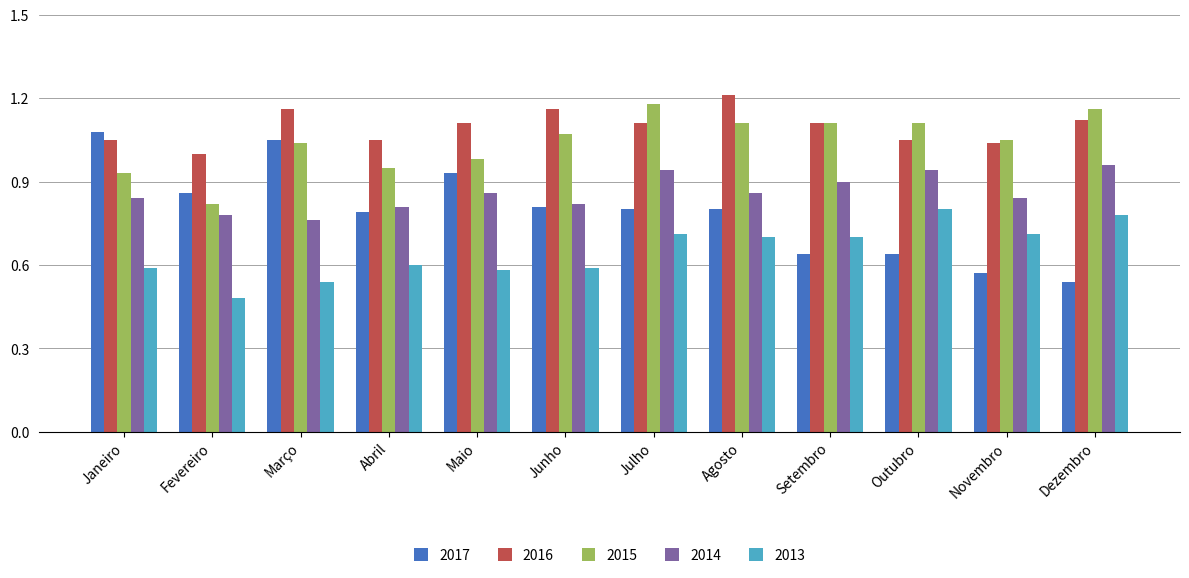

The value of 2014 at Junho is 0.4. True or false?

False